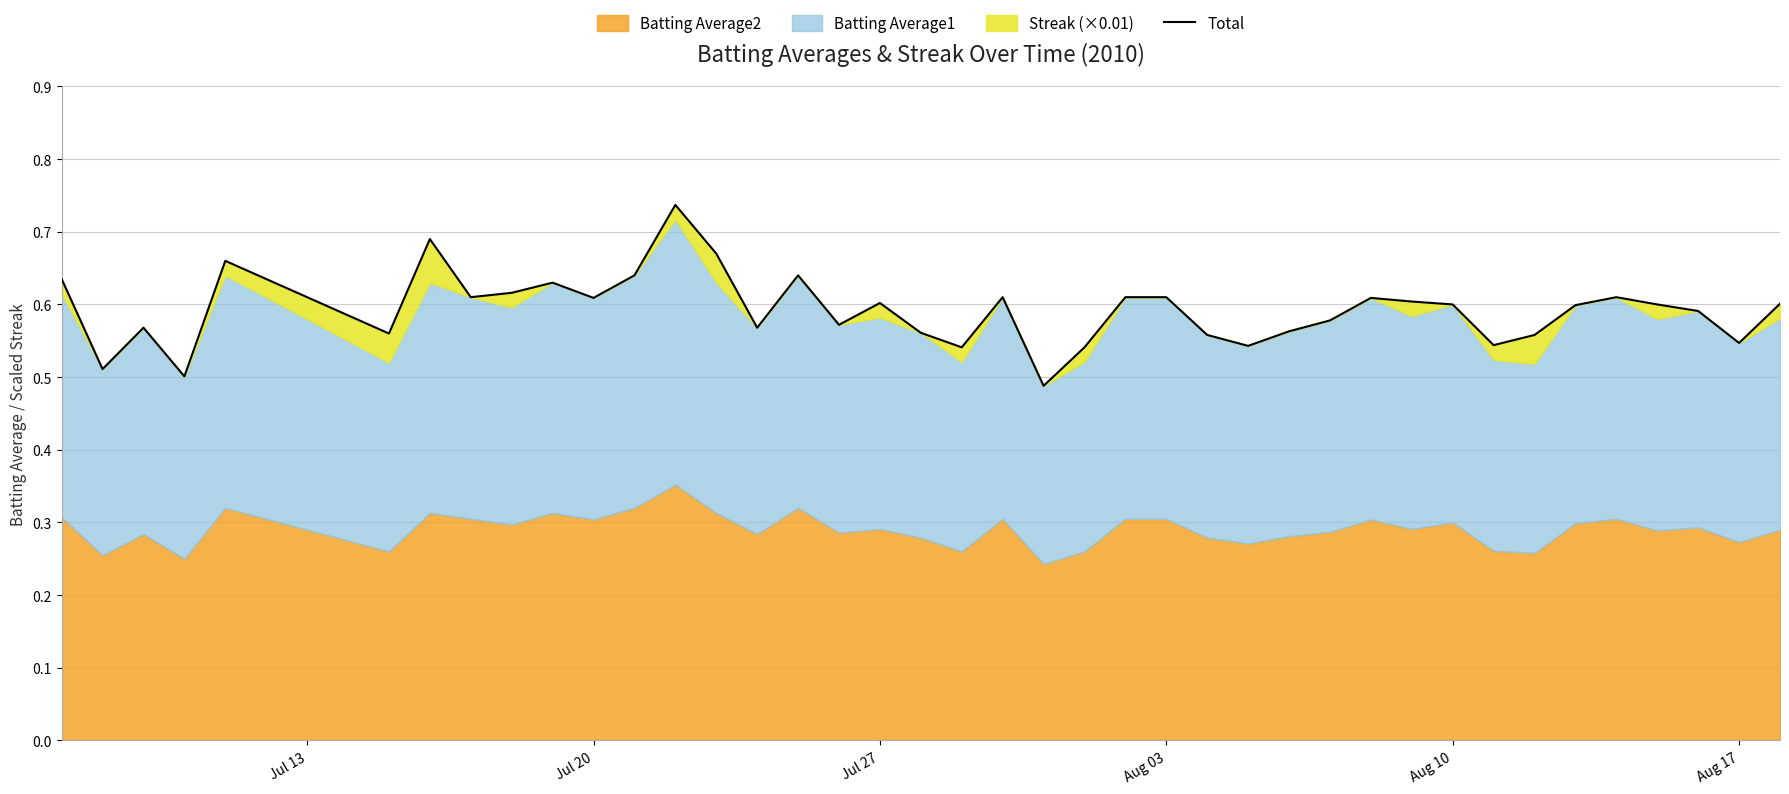

How many lines are shown in the chart?

1